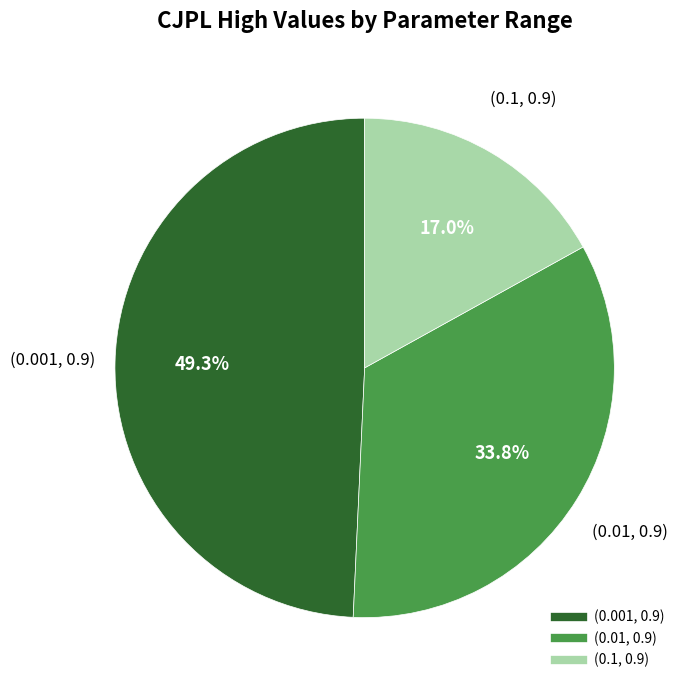

Count the number of slices in the pie.

3